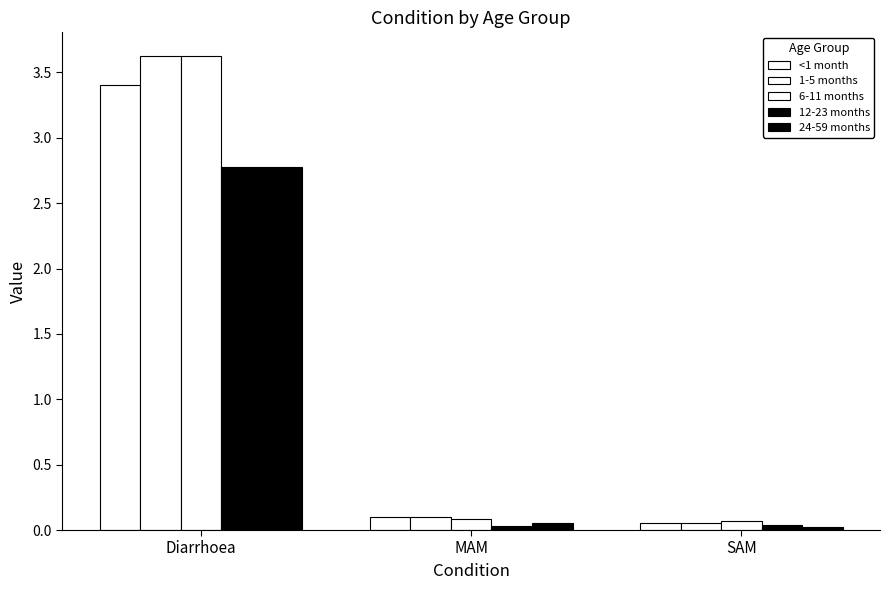

Are the bars horizontal?

No